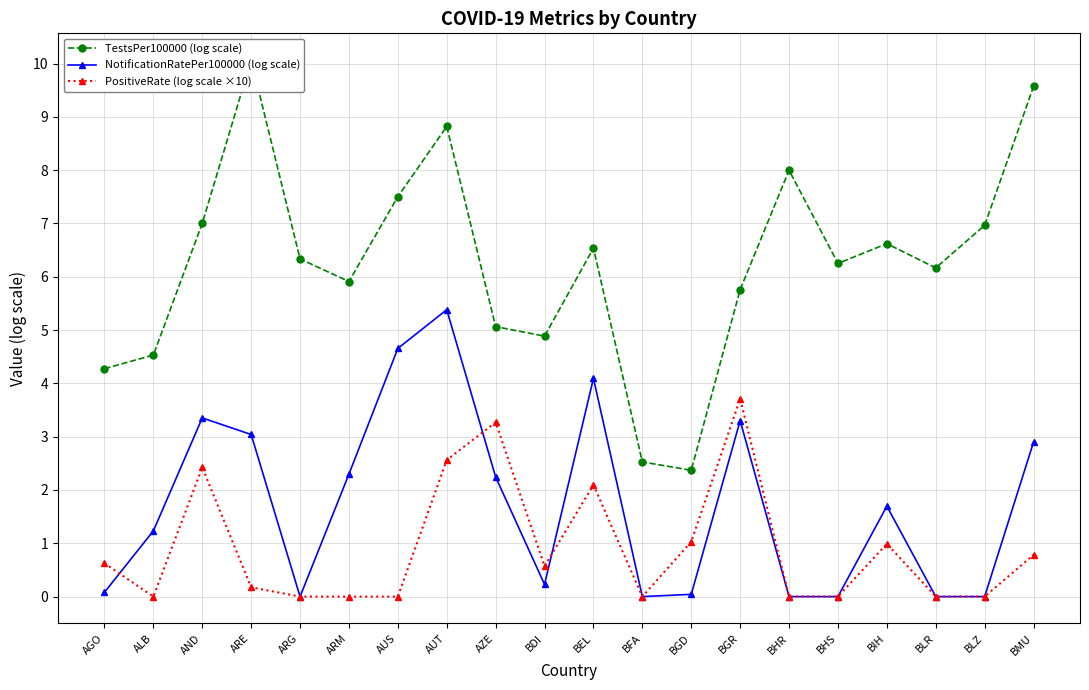

Rank the series at BFA from highest to lowest value.

TestsPer100000 (log scale), NotificationRatePer100000 (log scale), PositiveRate (log scale ×10)